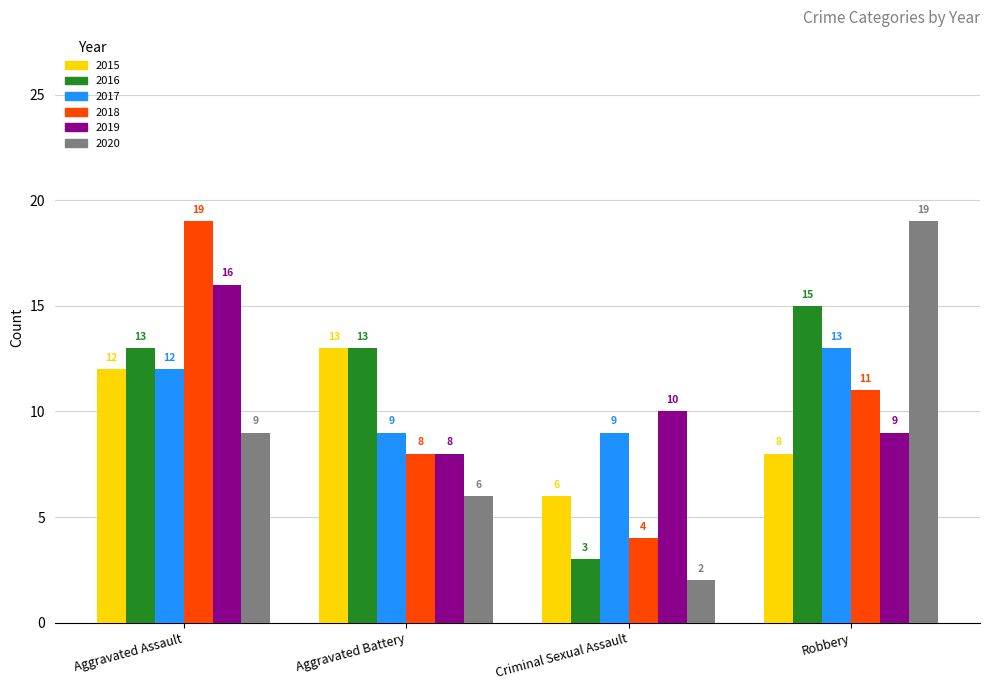

How many 2020 values are between 6 and 19?

3